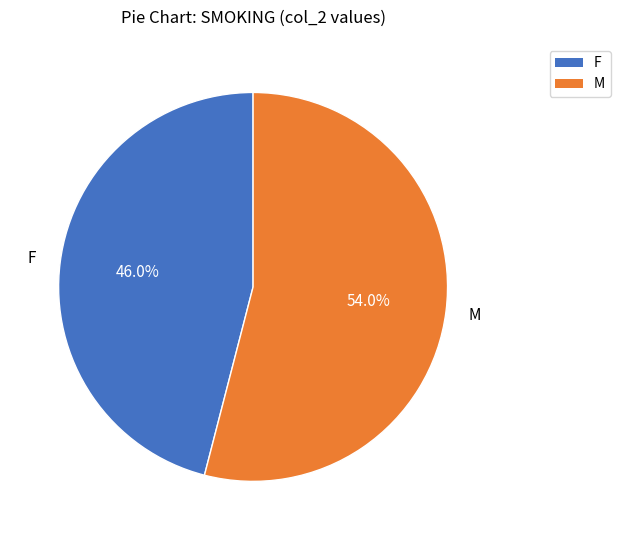

What percentage is the M slice, to the nearest percent?

54%